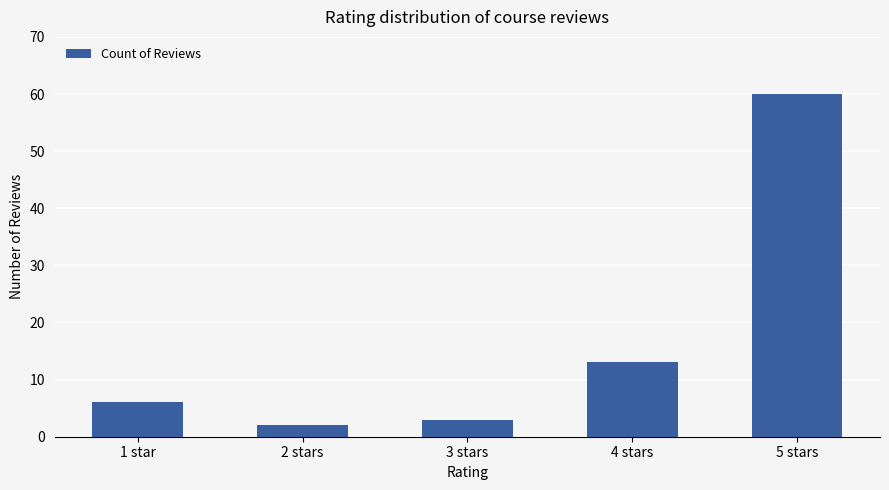

What is the difference between the values at 4 stars and 1 star?

7